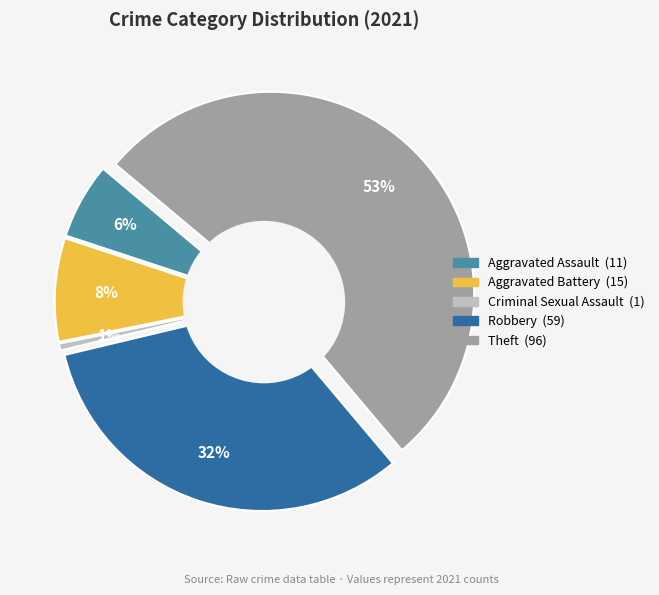

Is there any slice that represents more than half of the pie?

Yes